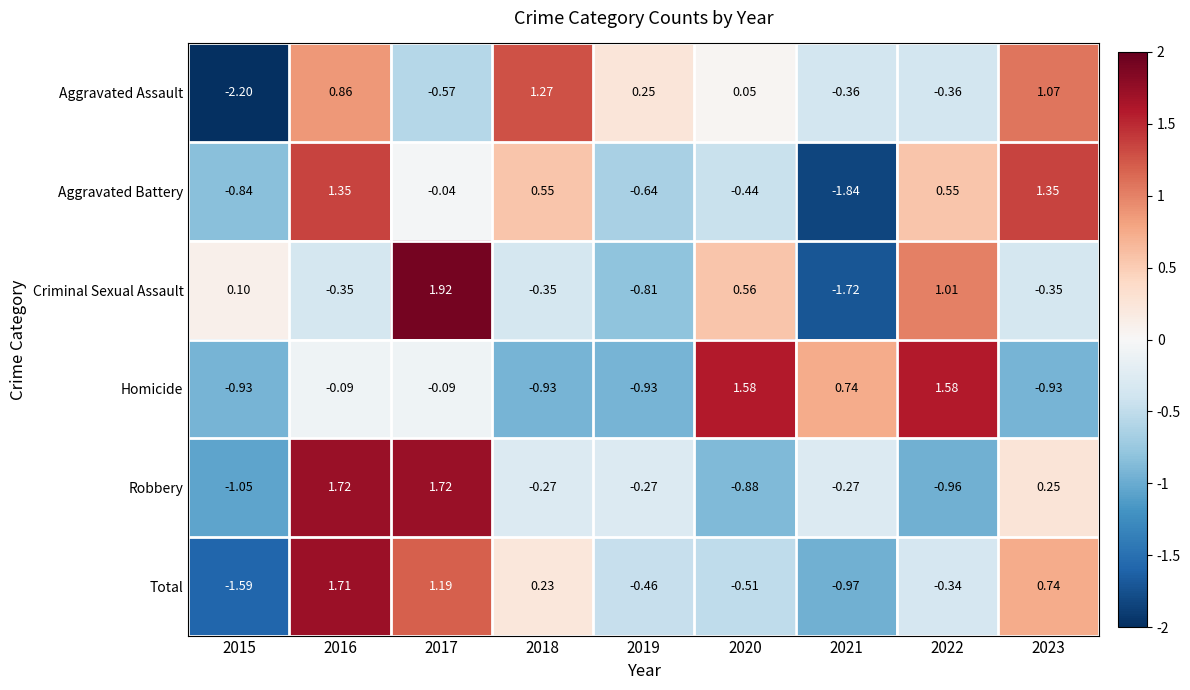

Which series changed the most between 2016 and 2021?

Aggravated Battery